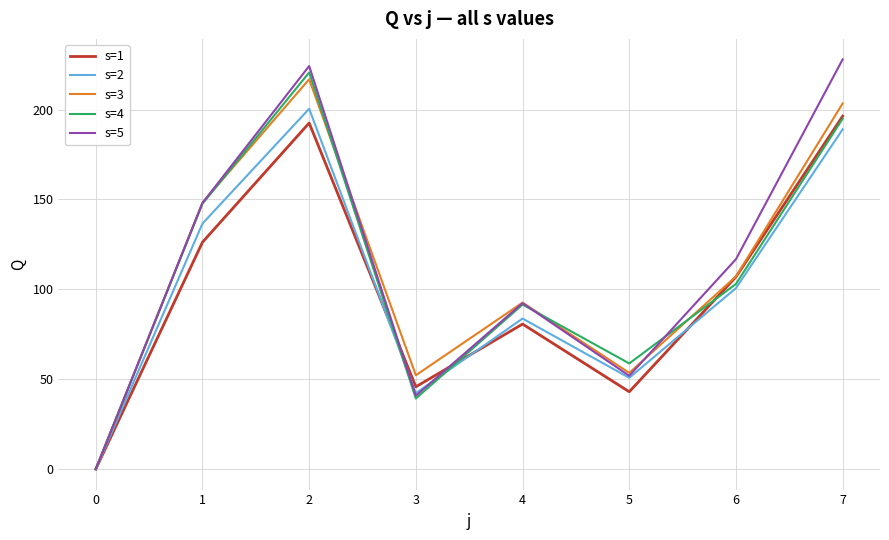

Is the value of s=5 at 6 greater than the value of s=3 at 4?

Yes